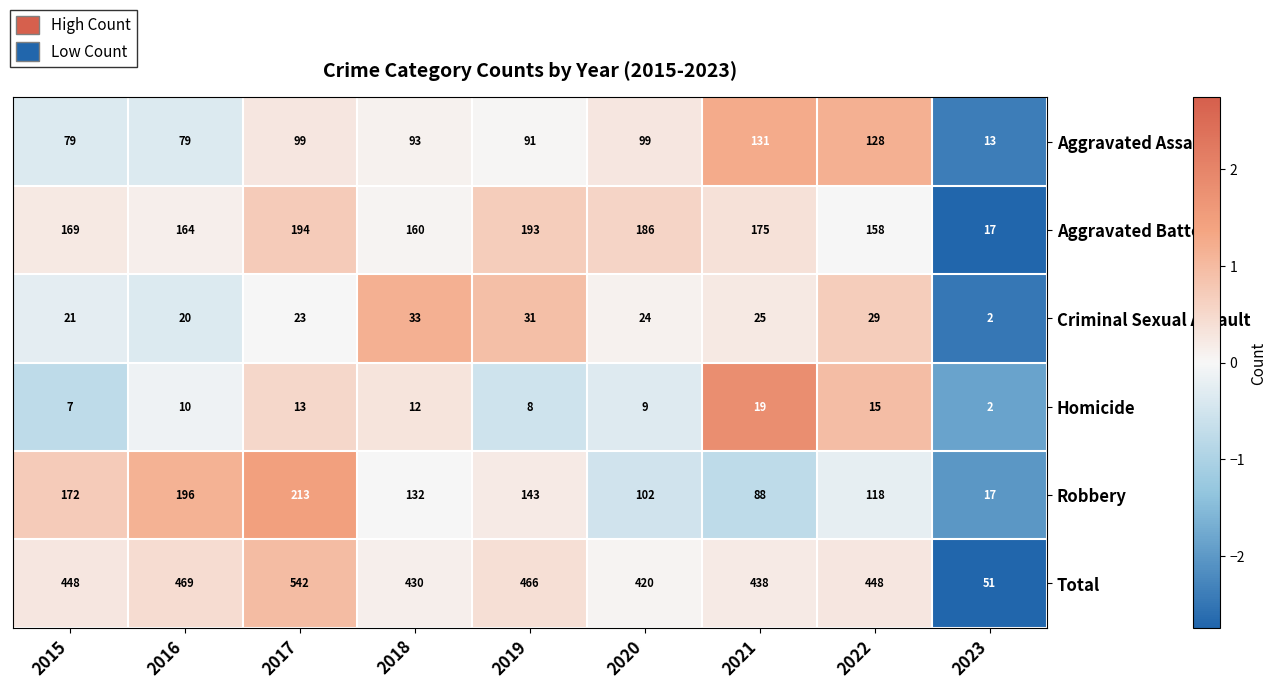

What is the sum of the Criminal Sexual Assault values at 2015 and 2016?

41